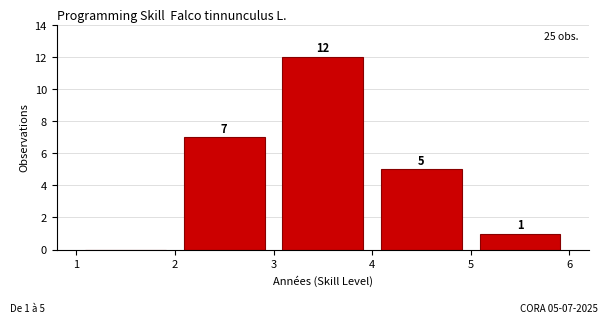

Which range on the x-axis has the tallest bar?

3 to 4